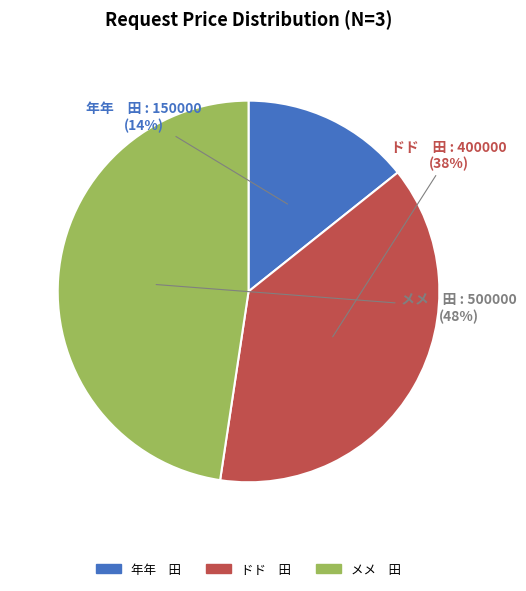

Between ドド 田 and 年年 田, which is larger?

ドド 田